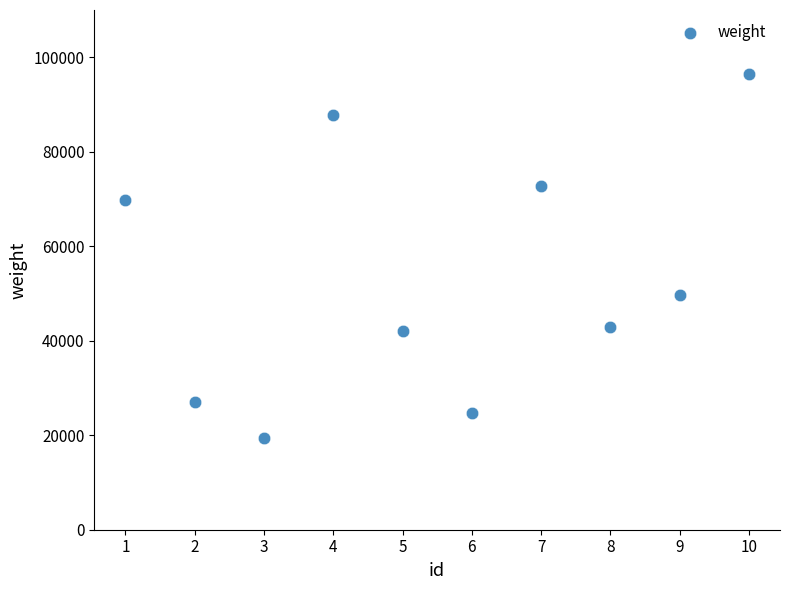

What is the average Y value?

53255